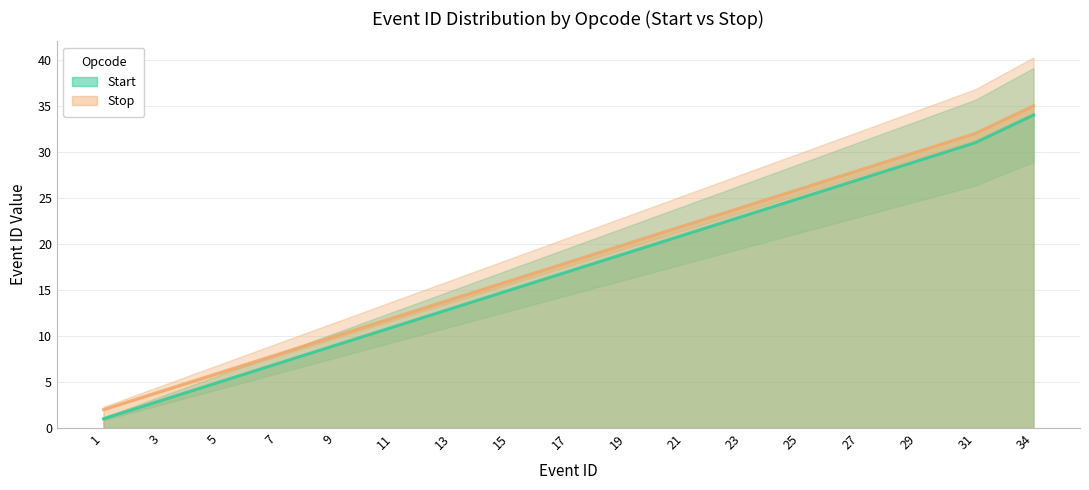

What is the difference between the Start values at 11 and 31?

20